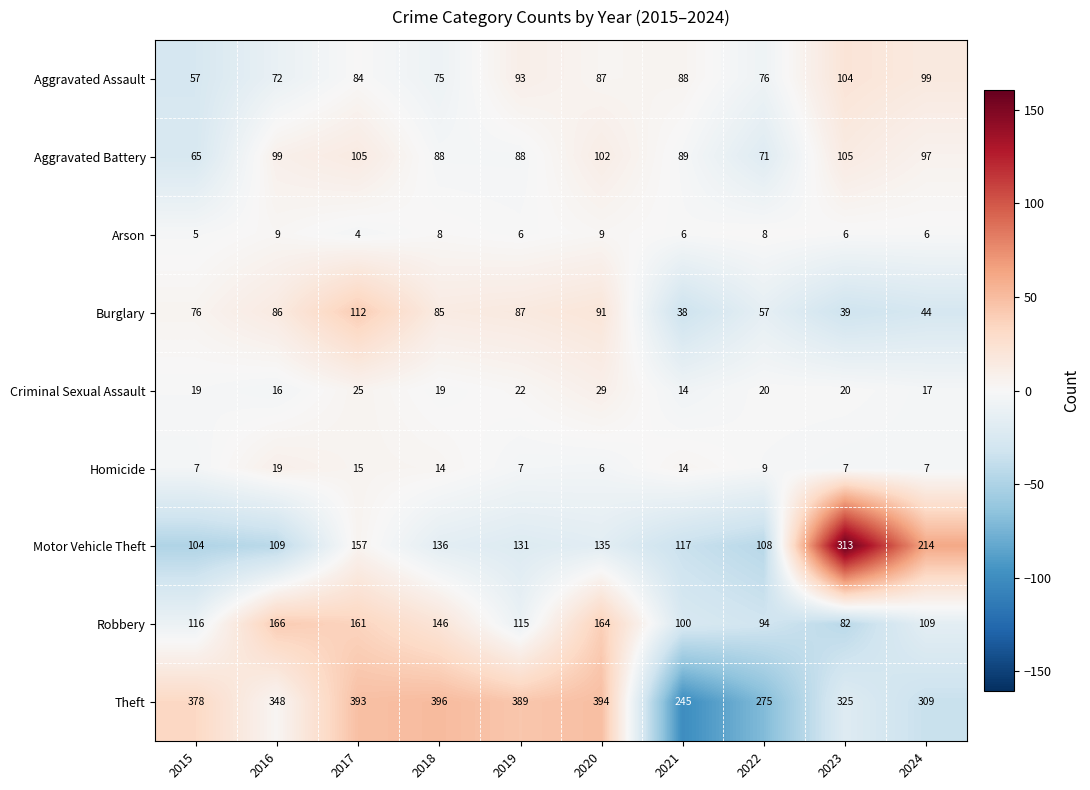

At how many categories does at least one series exceed 135?

10